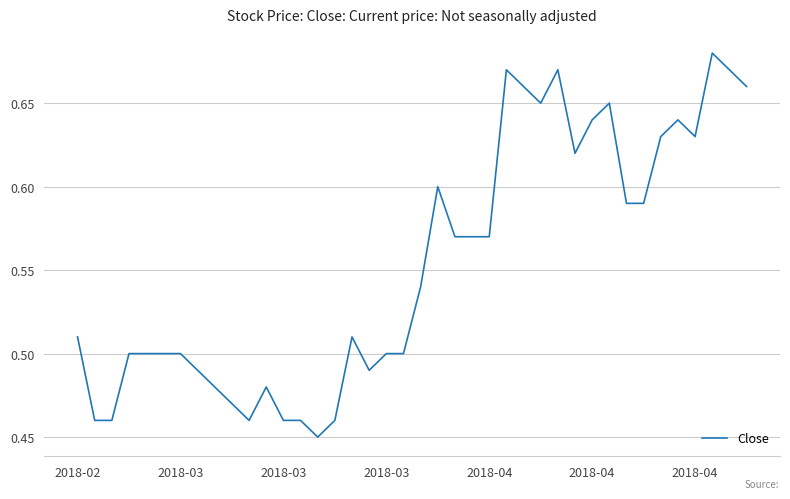

How many interior local valleys (lower than both neighbors) does the data have?

6